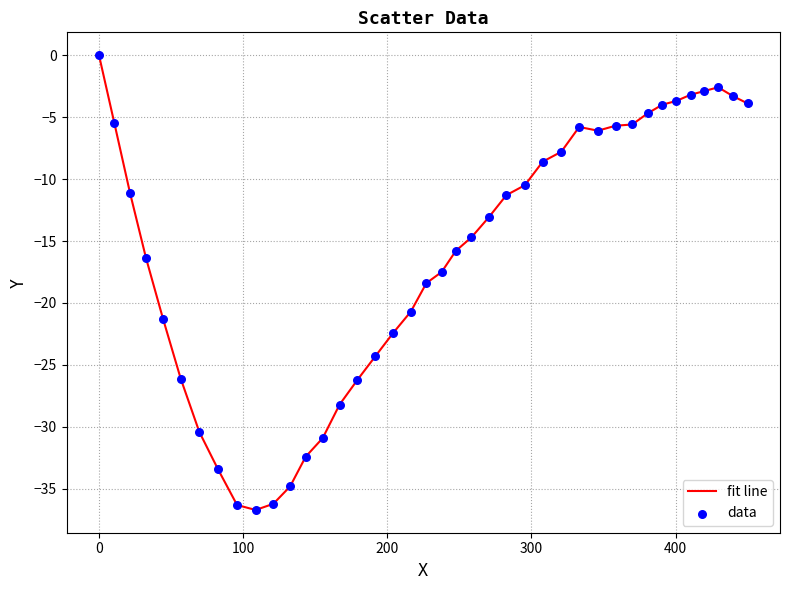

What is the difference between the maximum and minimum values?

36.7